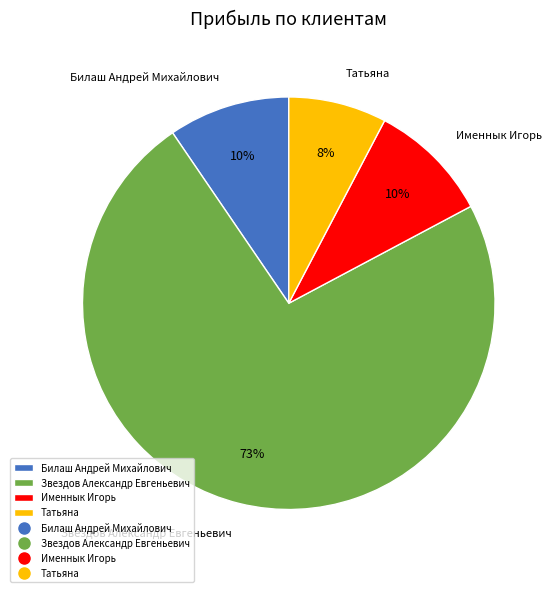

The Татьяна slice represents 8% of the pie. True or false?

True